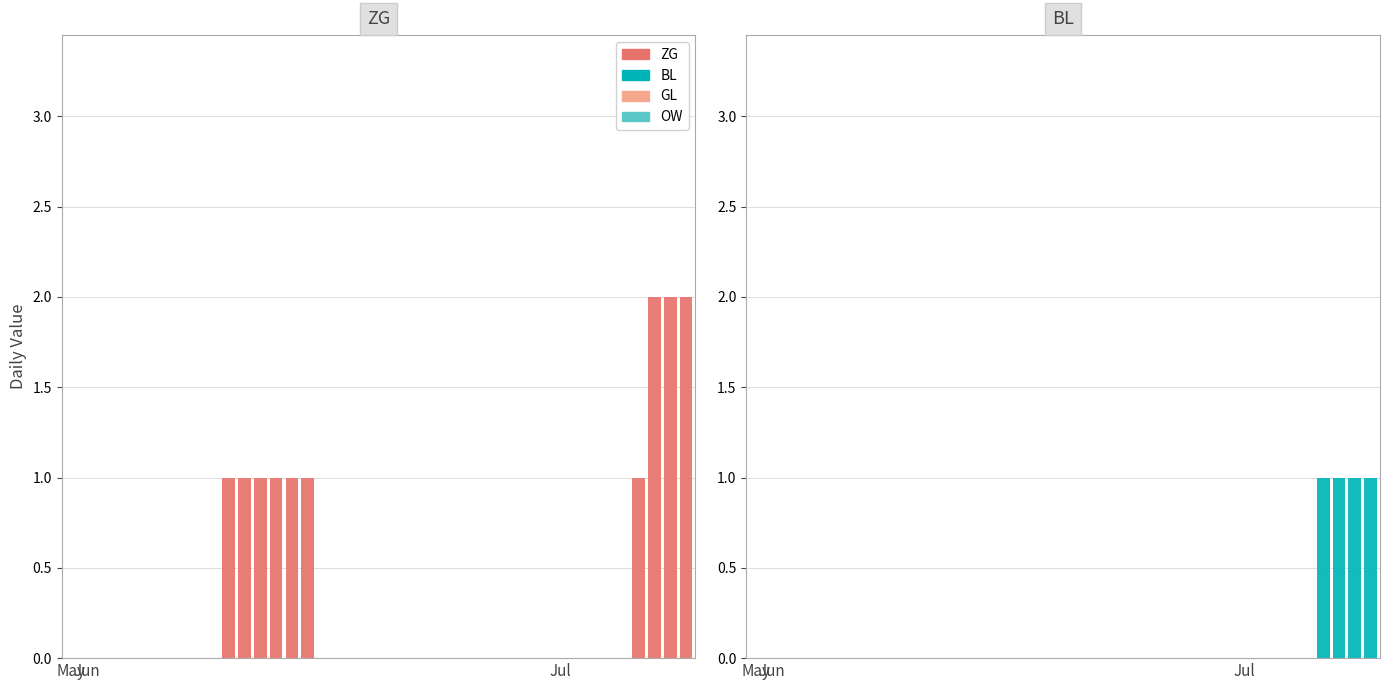

Are the bars grouped side by side (vs. stacked)?

Yes